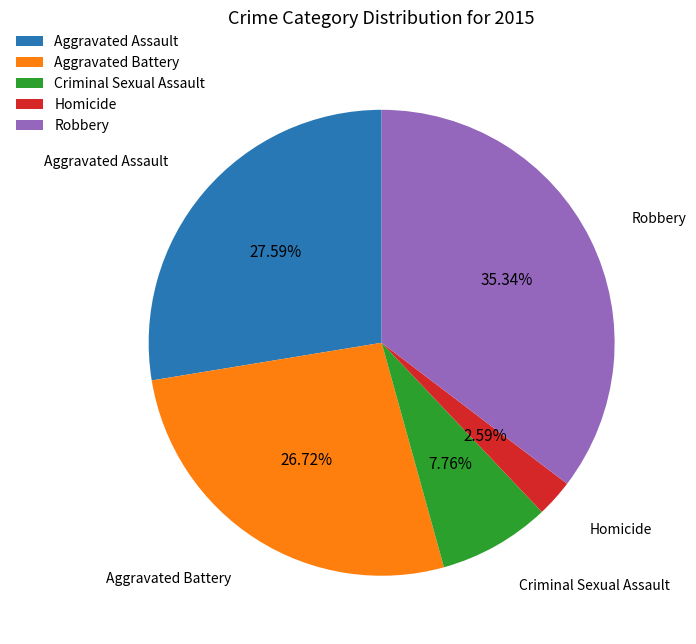

To the nearest percent, what is the average slice percentage?

20%